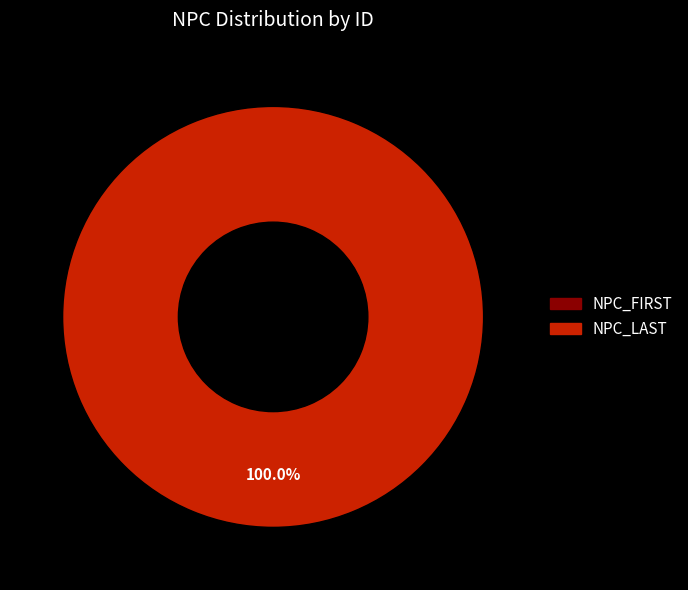

To the nearest percent, what is the combined percentage of NPC_FIRST and NPC_LAST?

100%